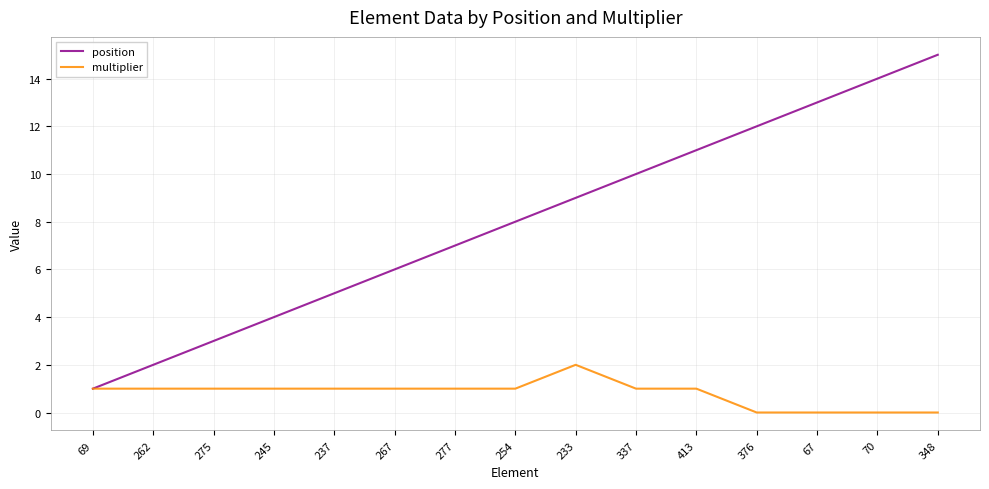

What is the spread (max minus min) of values at 348?

15